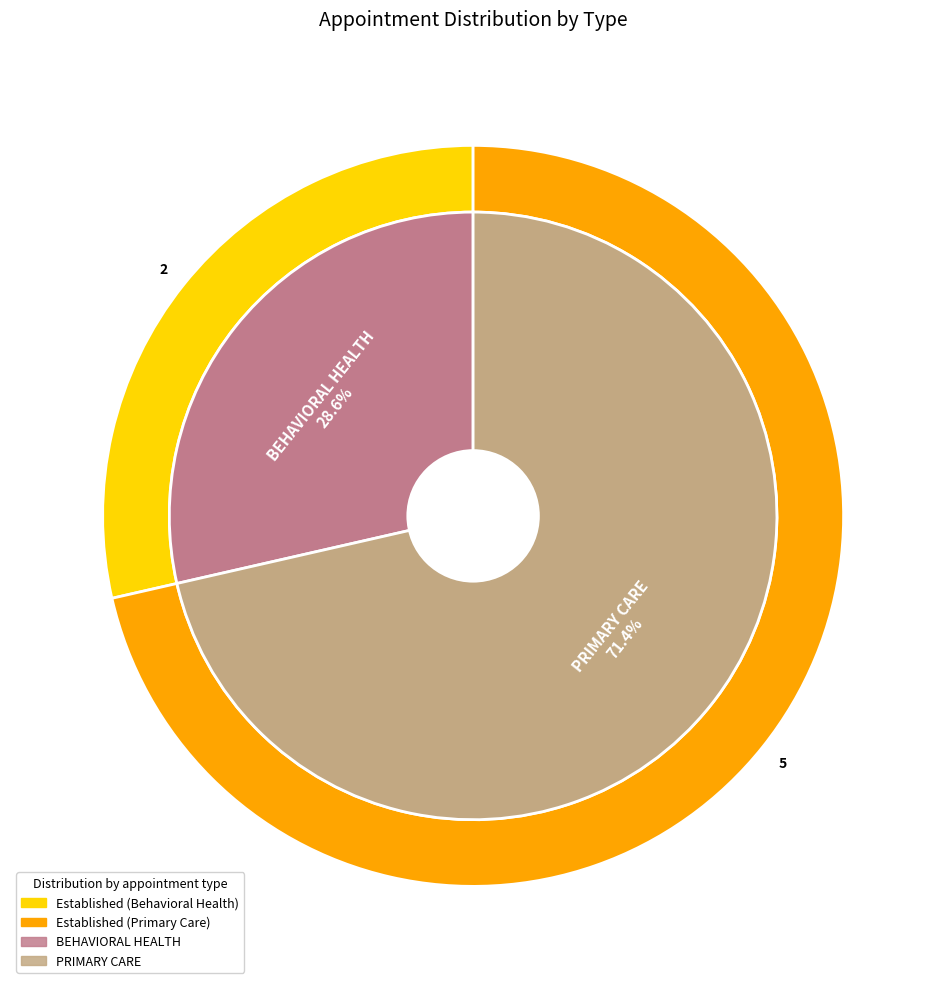

Which slice represents more than half of the pie?

PRIMARY CARE